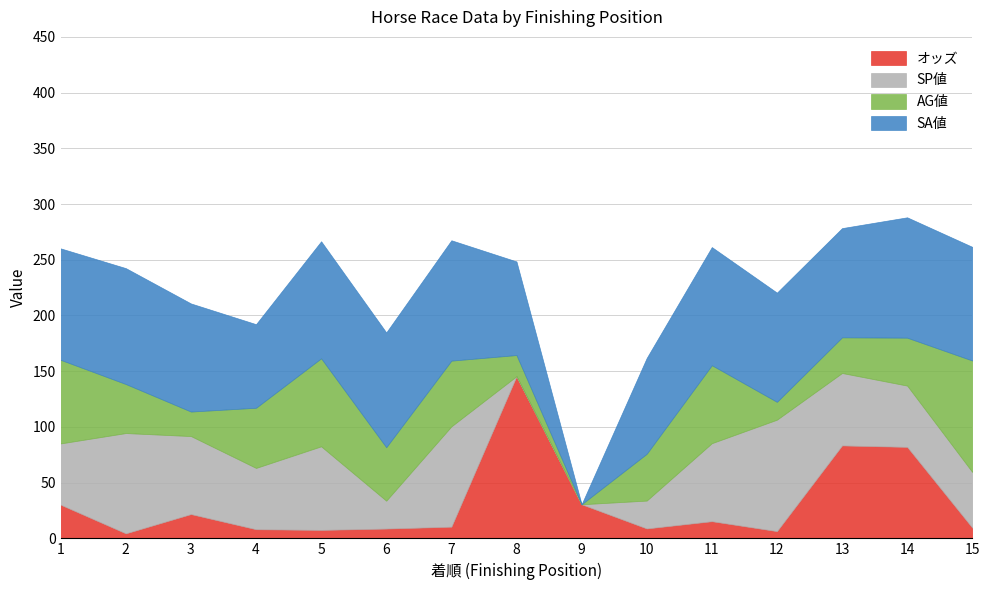

What is the maximum value shown in the chart?

145.5